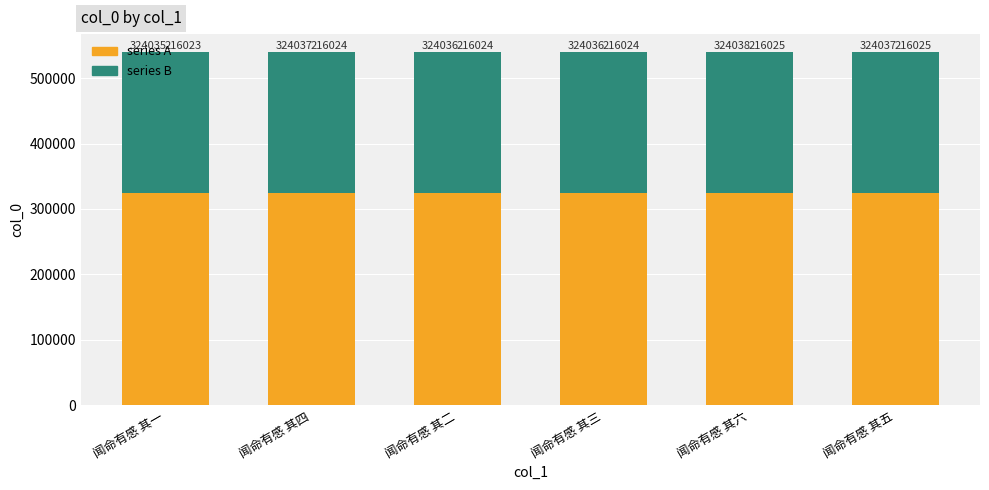

What is the total value across all series at 闻命有感 其五?

540063.0